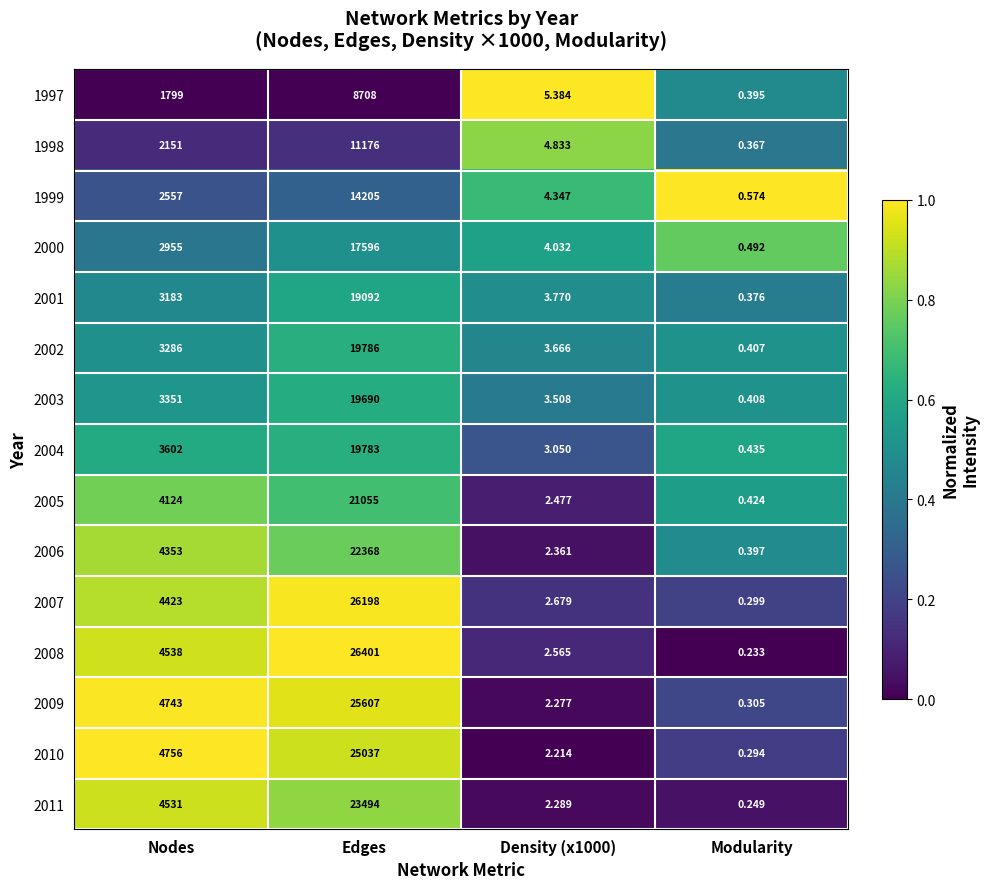

At which category is the sum across all series the highest?

Edges